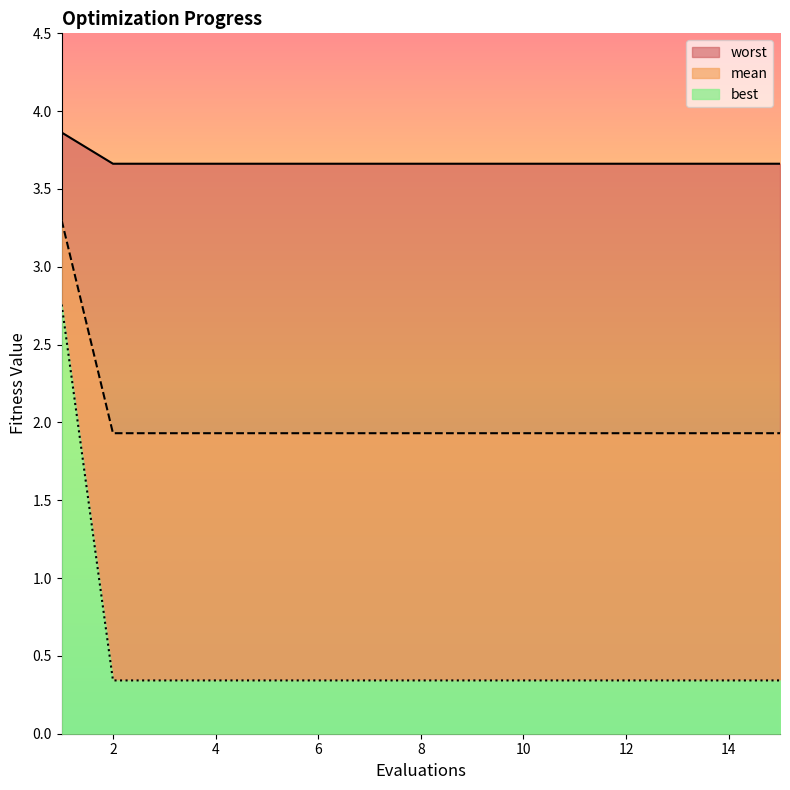

Between 5 and 13, which is larger?

5